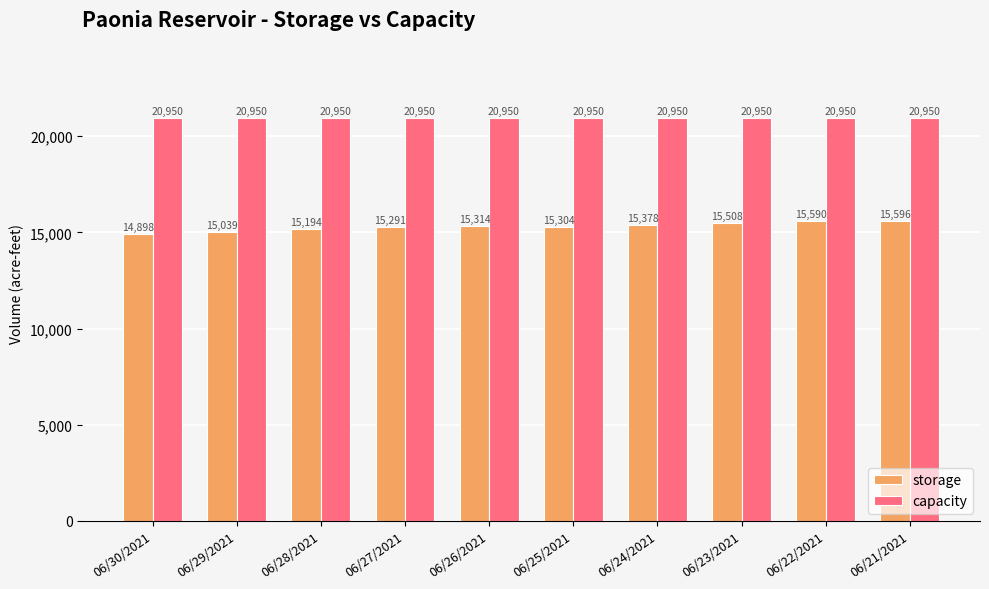

How many storage values are between 15194 and 15508?

6